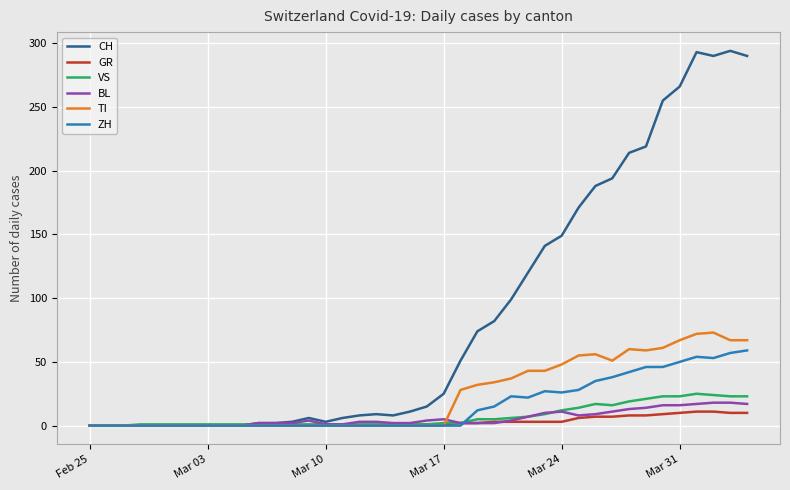

Which series has the largest range (max minus min)?

CH